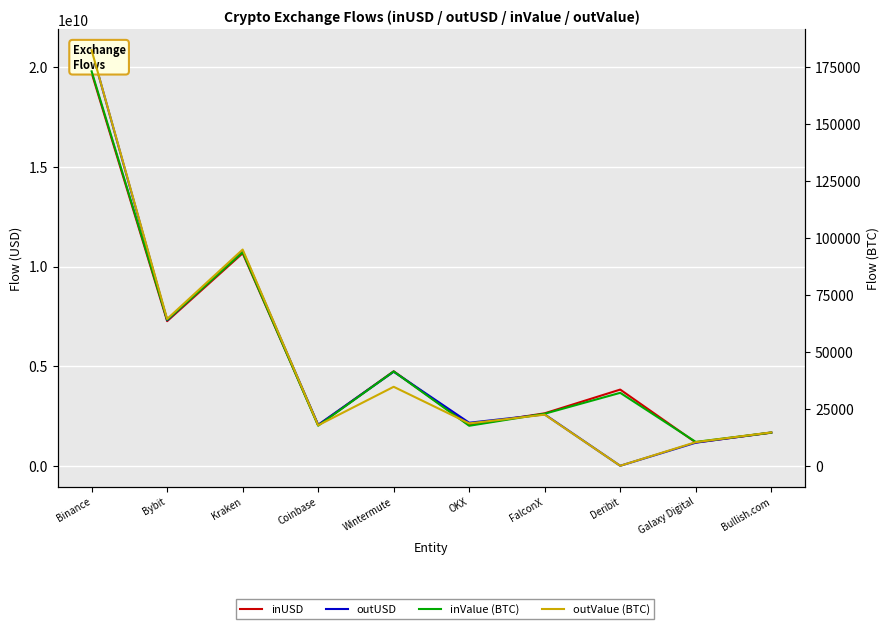

True or false: inValue (BTC) and inUSD intersect in this chart.

False